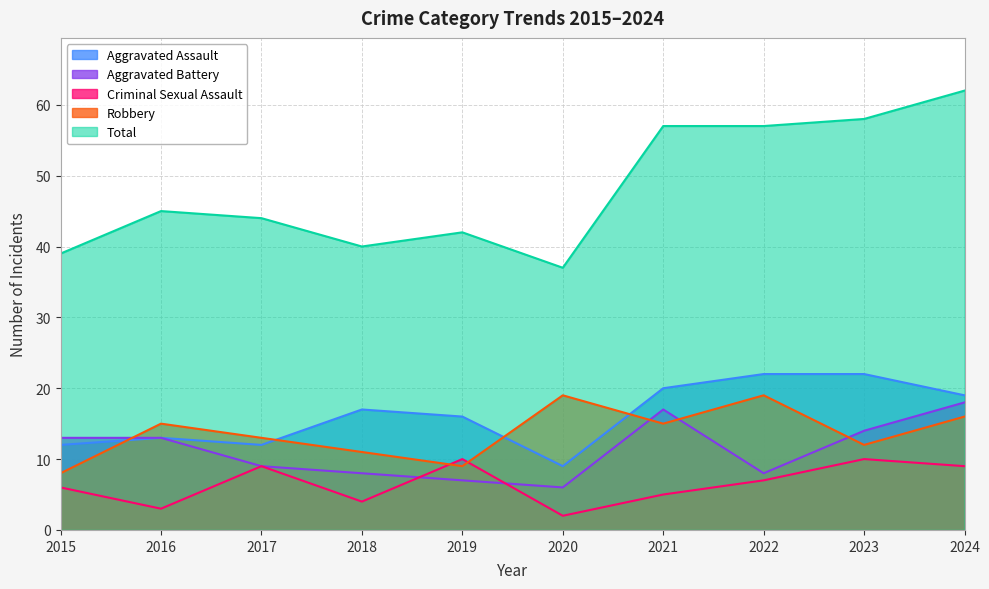

How many data points in Total are above 45?

4